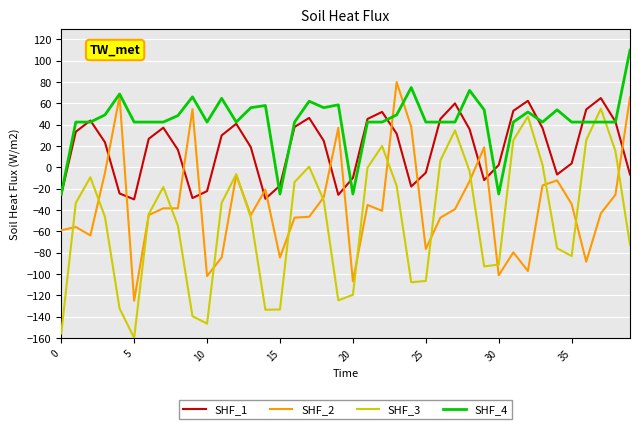

What is the minimum value for SHF_4?

-25.0